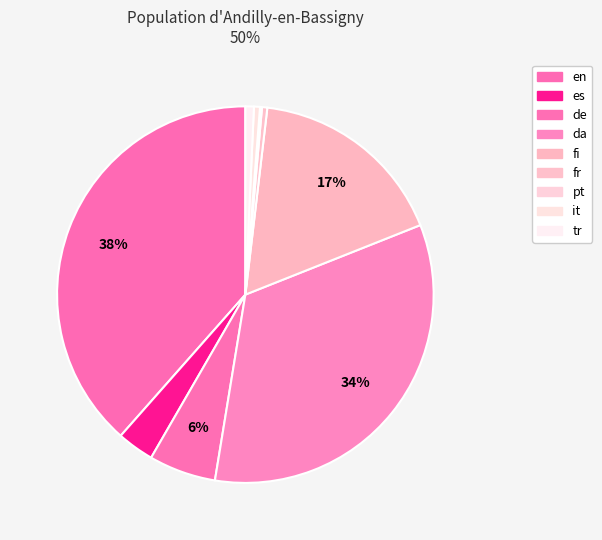

What is the largest slice in the pie chart?

en